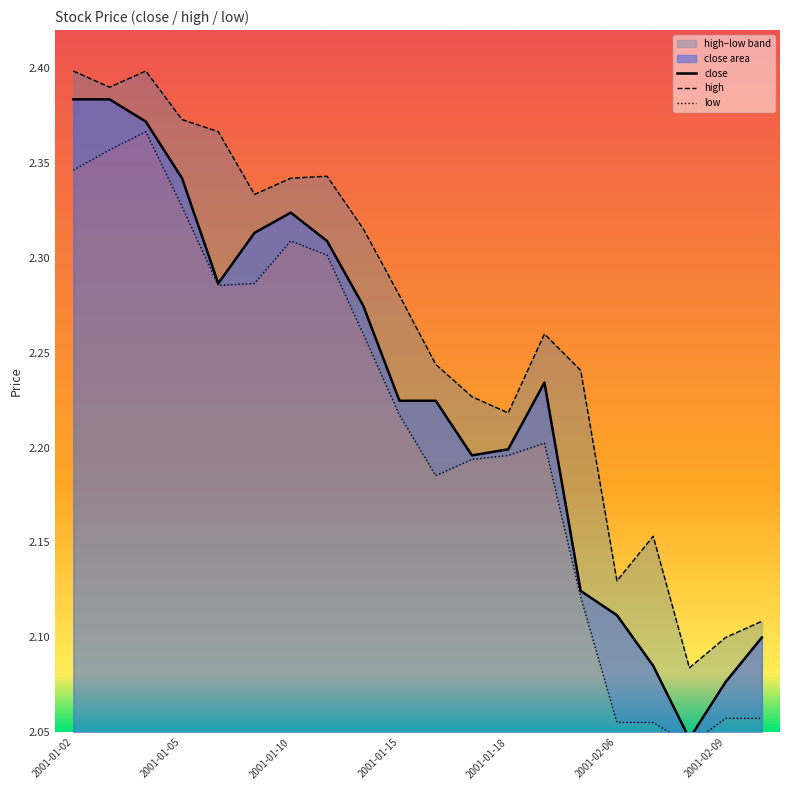

The value of close at 2001-01-18 is 3.3. True or false?

False